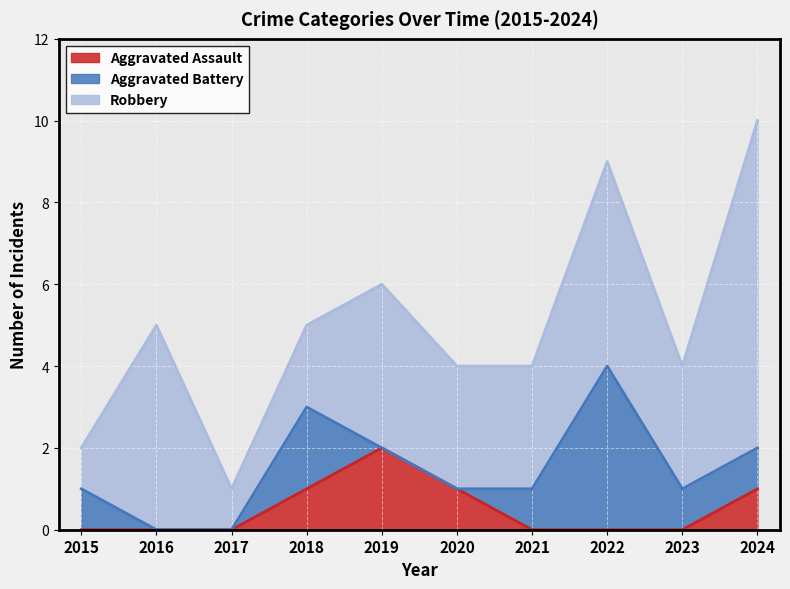

True or false: Aggravated Battery and Robbery intersect in this chart.

False